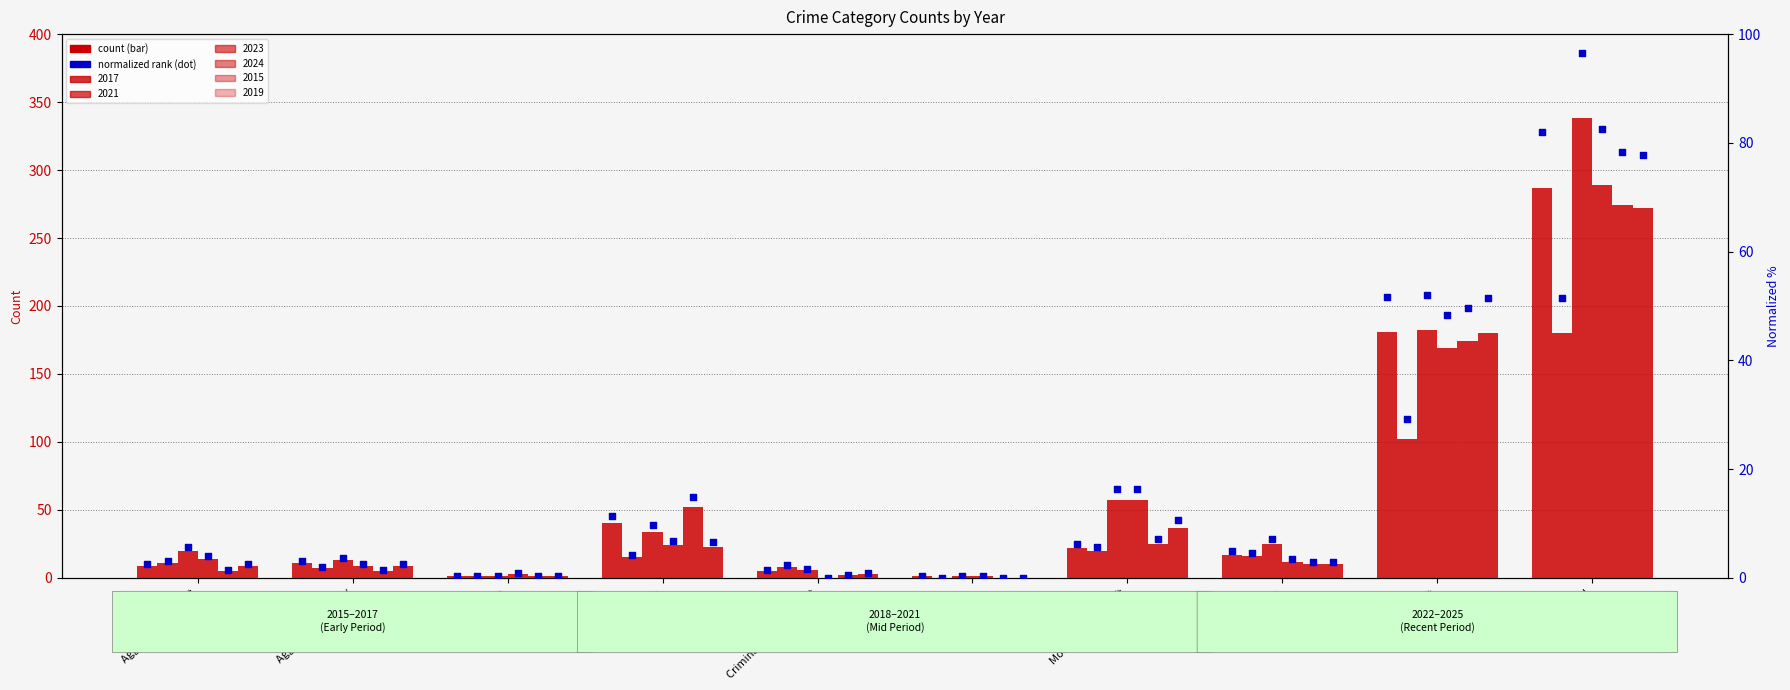

Is the value of 2021 at Burglary greater than the value of 2019 at Aggravated Battery?

Yes